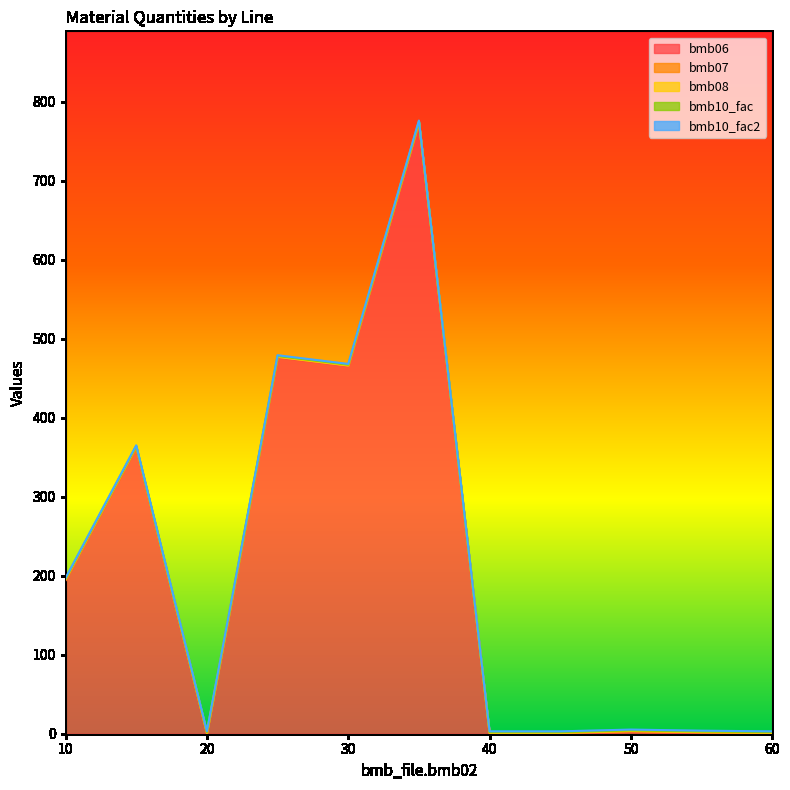

True or false: bmb10_fac2 and bmb10_fac intersect in this chart.

False